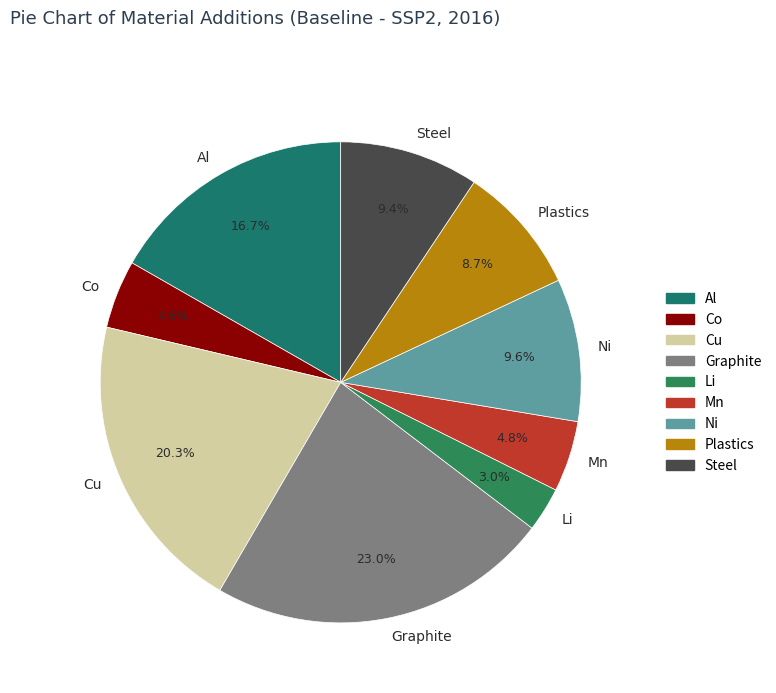

To the nearest percent, what percentage of the pie is Al?

17%